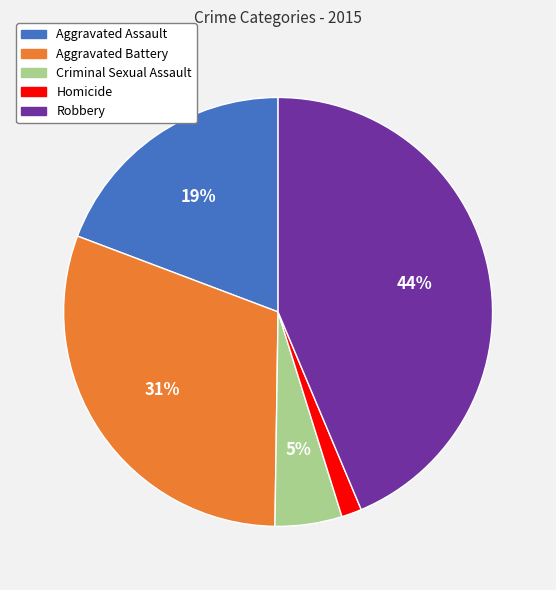

The Criminal Sexual Assault slice represents 17% of the pie. True or false?

False